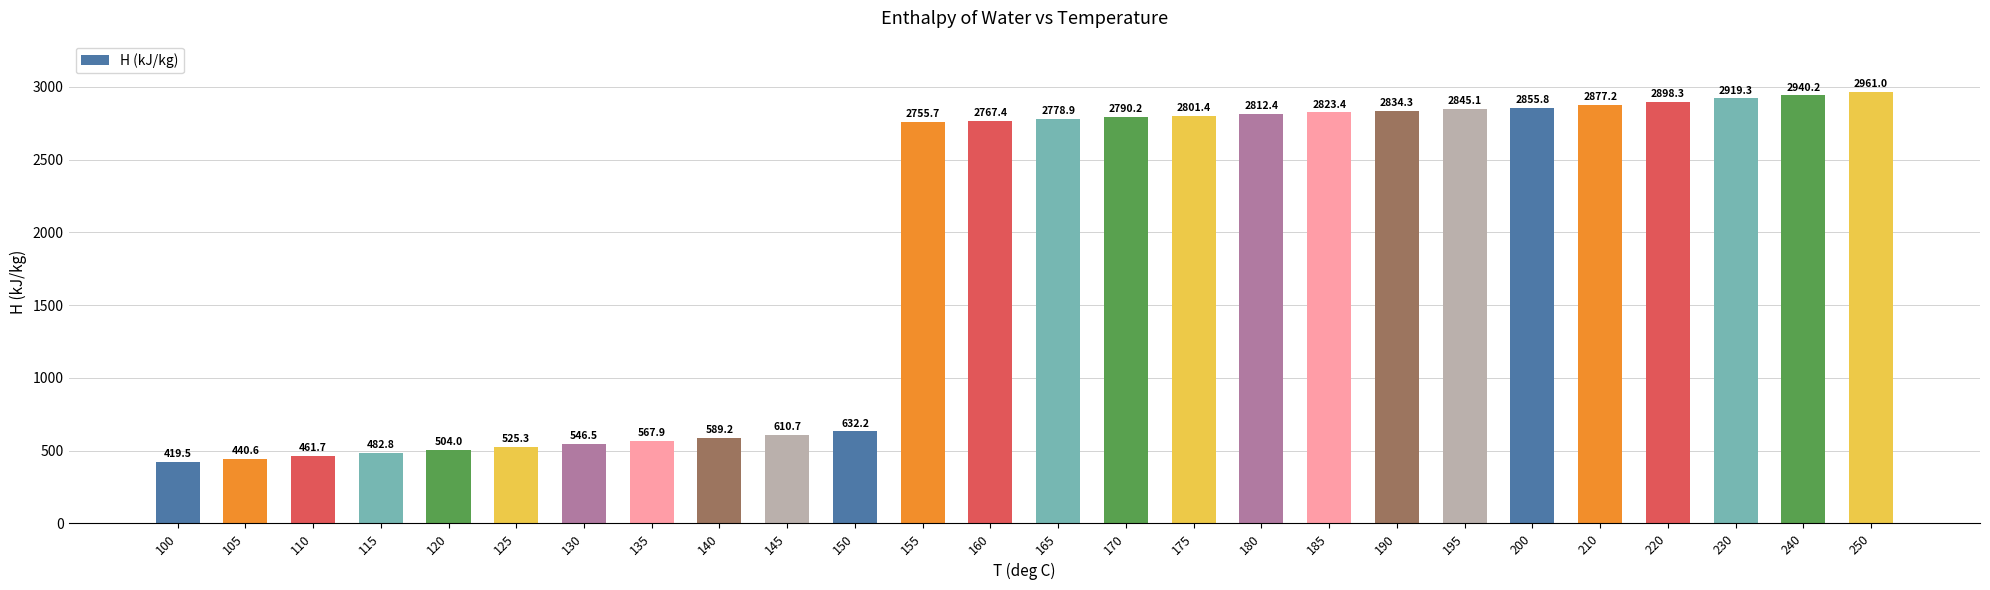

What is the value of the 18th bar from the left?

2823.4